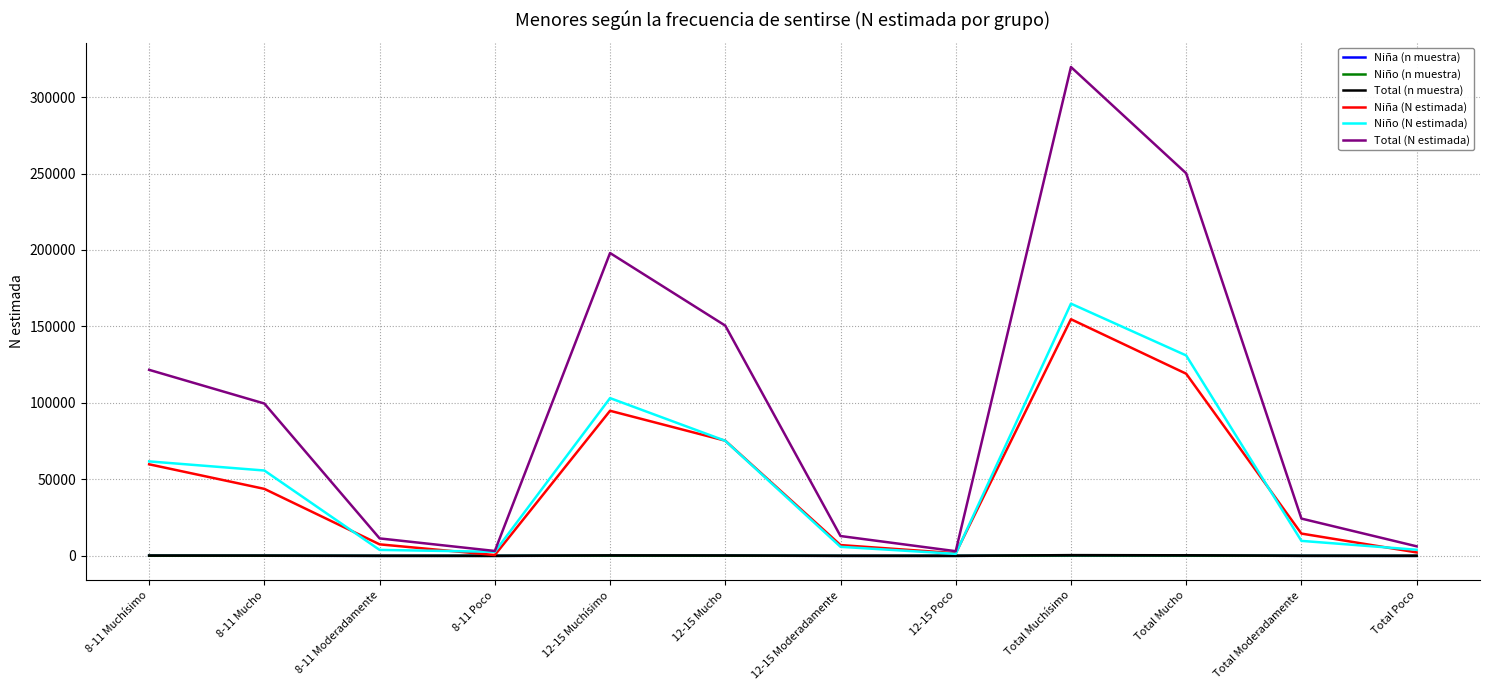

What is the greatest value displayed?

319628